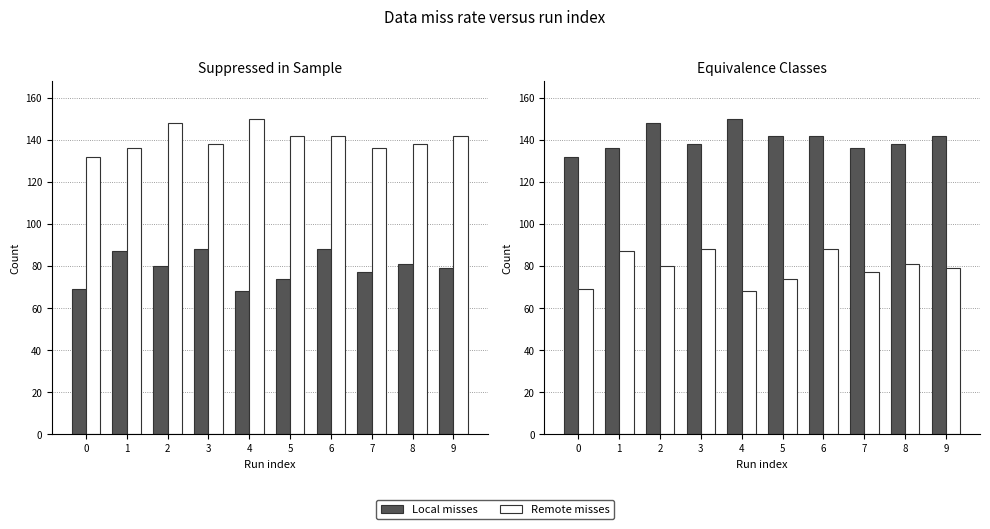

Where is Local misses nearest to the value 141?

5